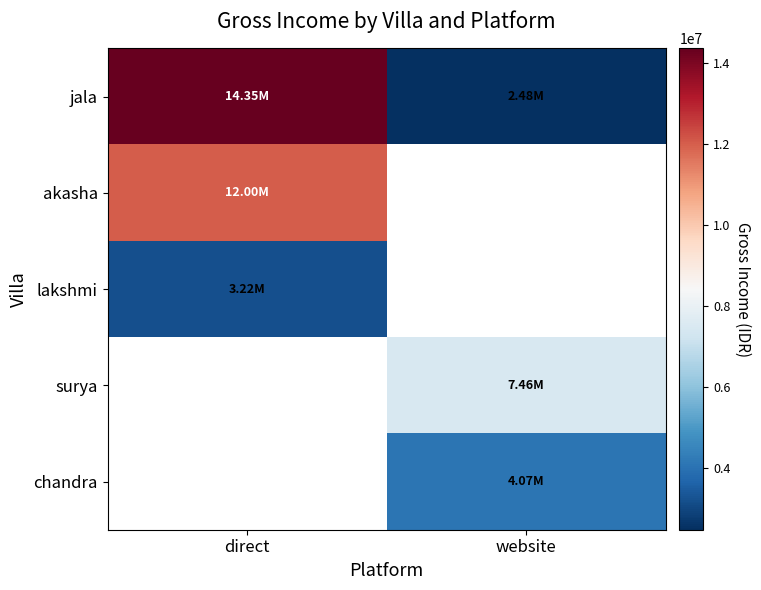

Between direct and website, which is larger?

direct